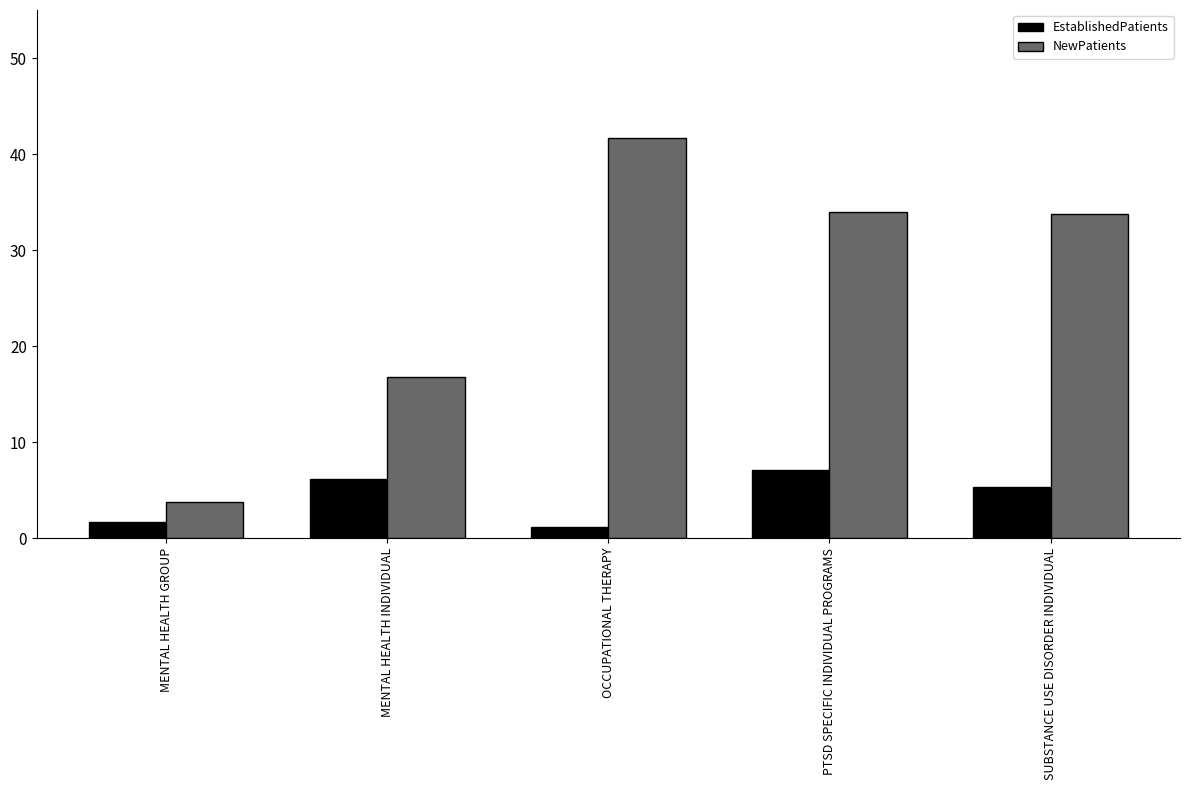

True or false: EstablishedPatients has a value of 6.1 at MENTAL HEALTH INDIVIDUAL.

True